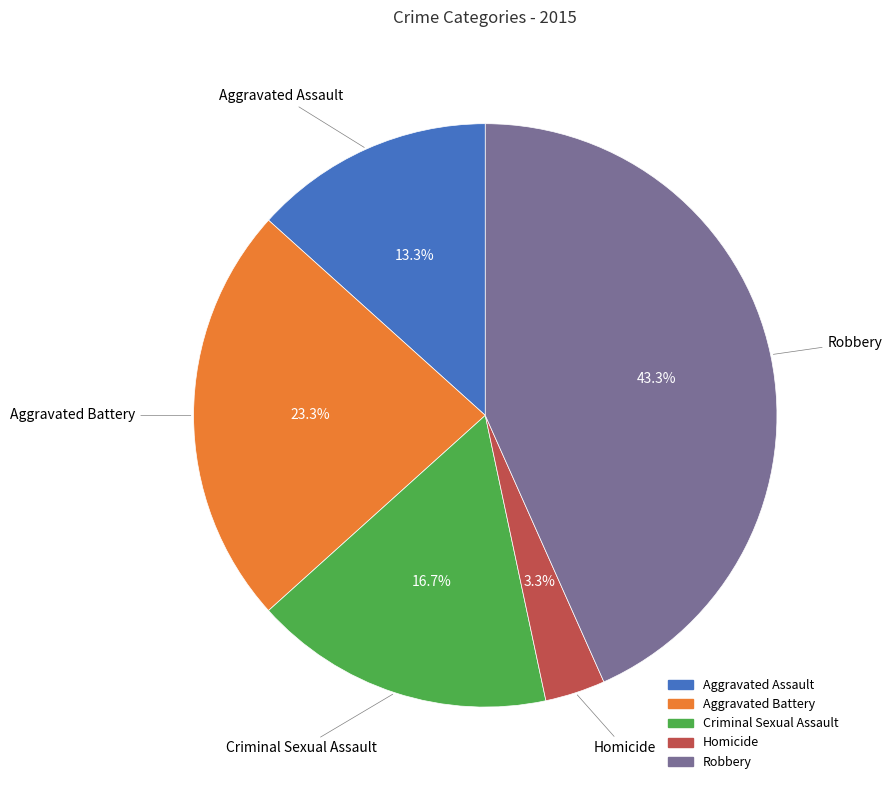

How much of the chart is everything except Homicide?

96.7%